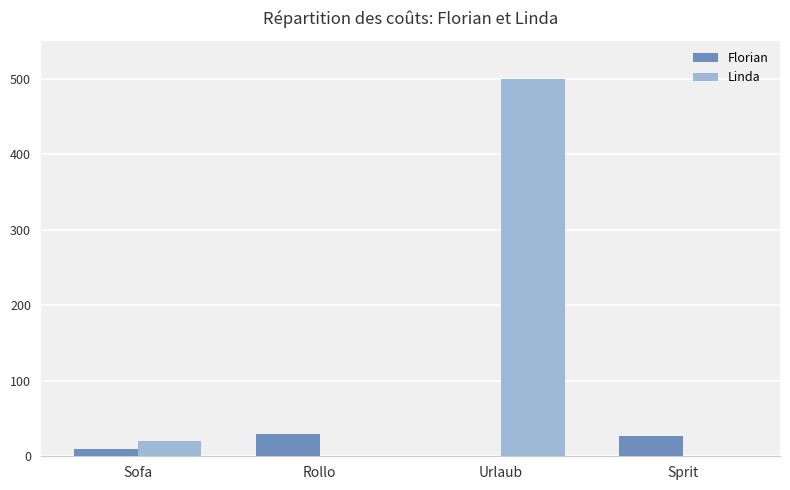

Which series has the largest total across all categories?

Linda